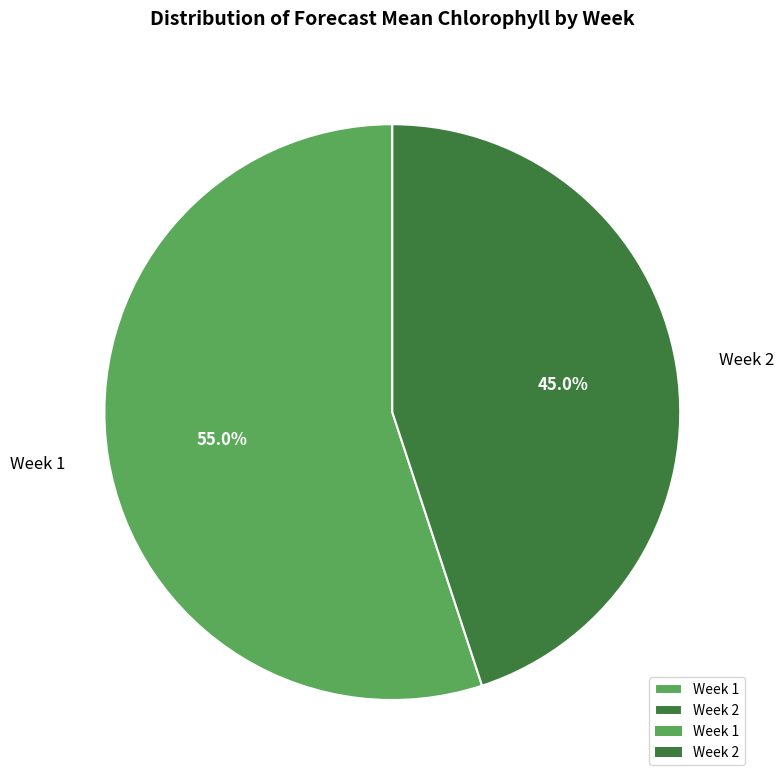

Count the number of slices in the pie.

2